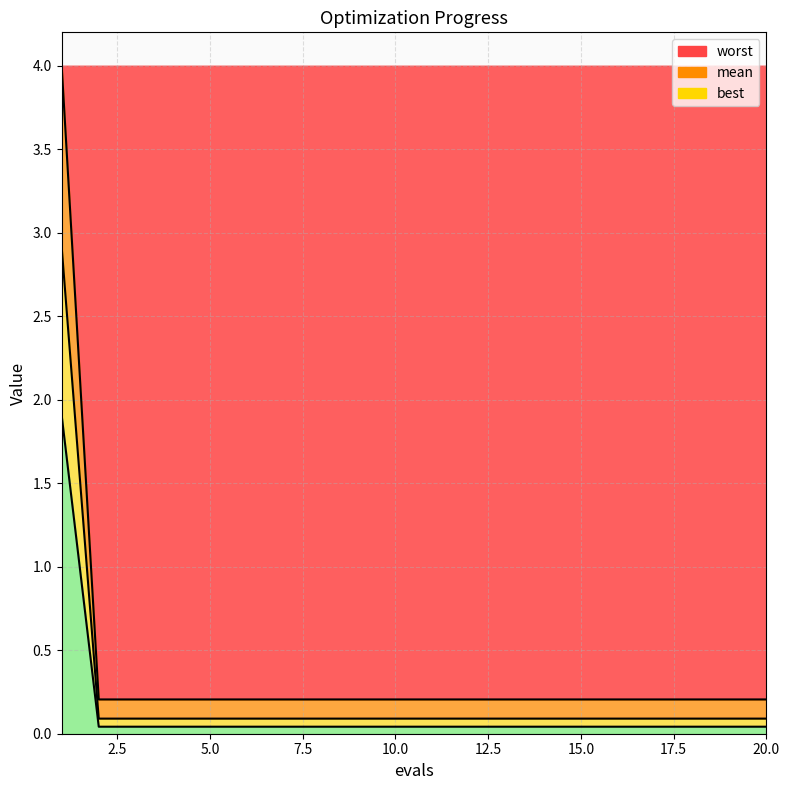

True or false: best has more than 1 interior local peaks.

False